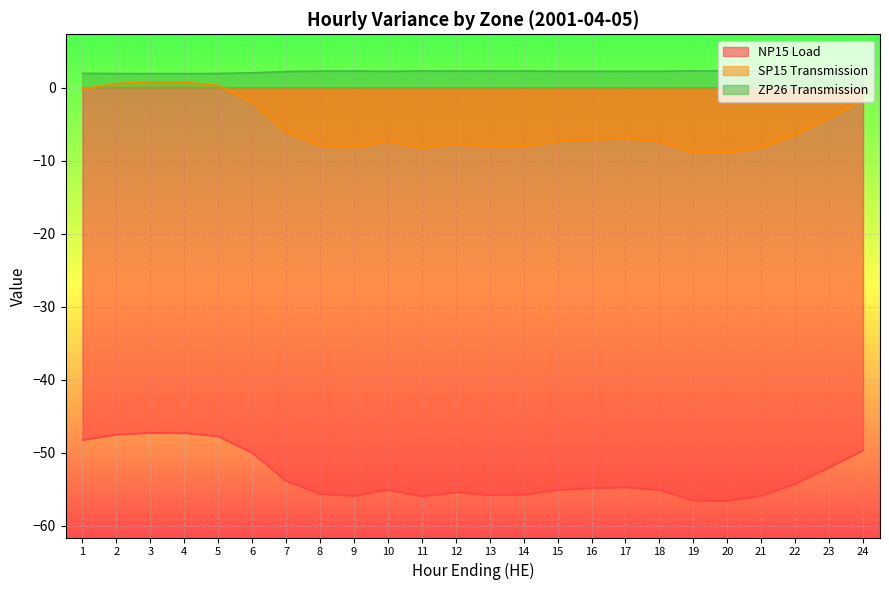

The NP15 Load series shows -47.3 at 4. True or false?

True